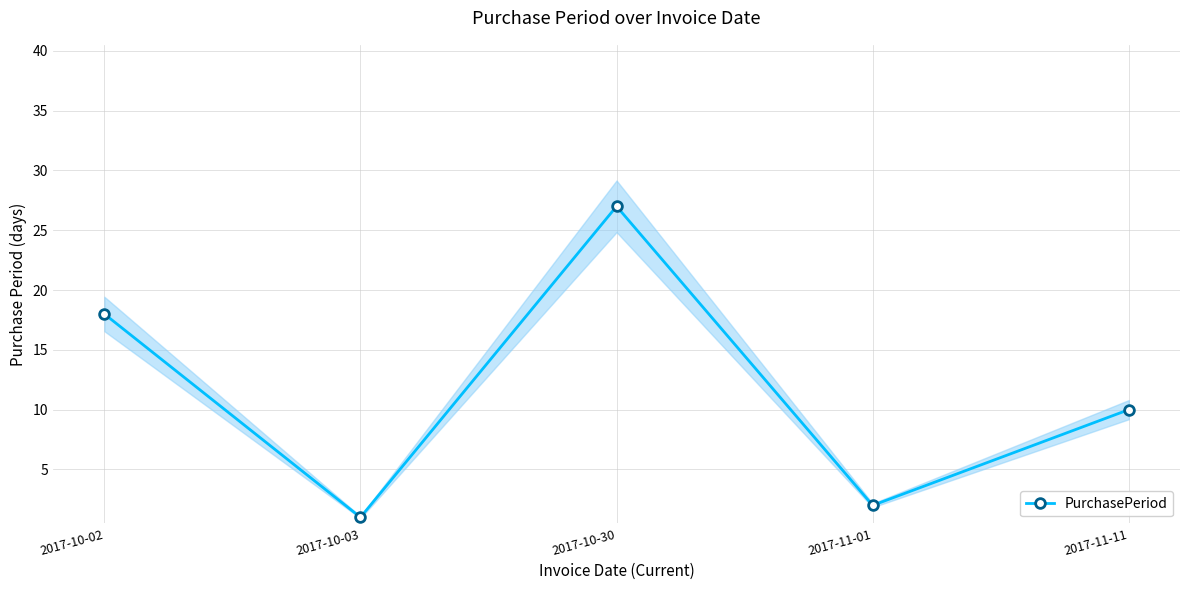

Where is the data nearest to the value 14?

2017-10-02